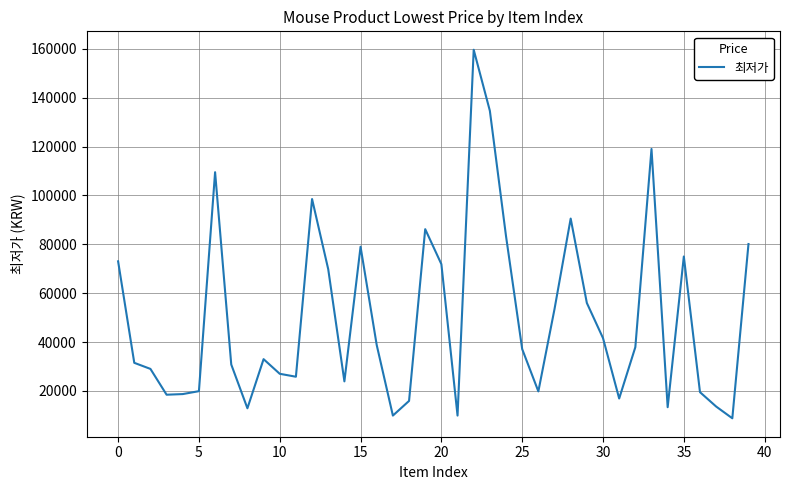

What is the smallest value displayed?

8790